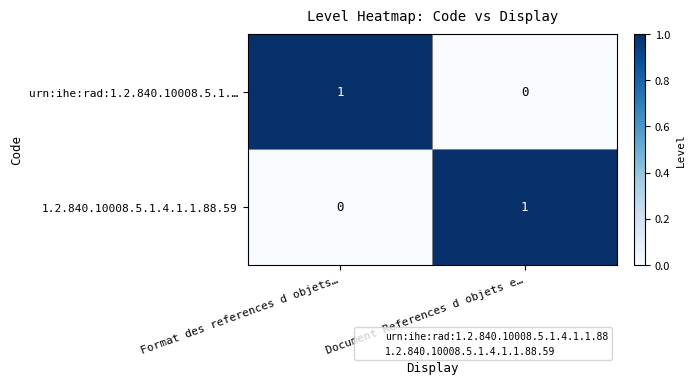

Which category has the highest value in the 1.2.840.10008.5.1.4.1.1.88.59 series?

Document References d objets e…